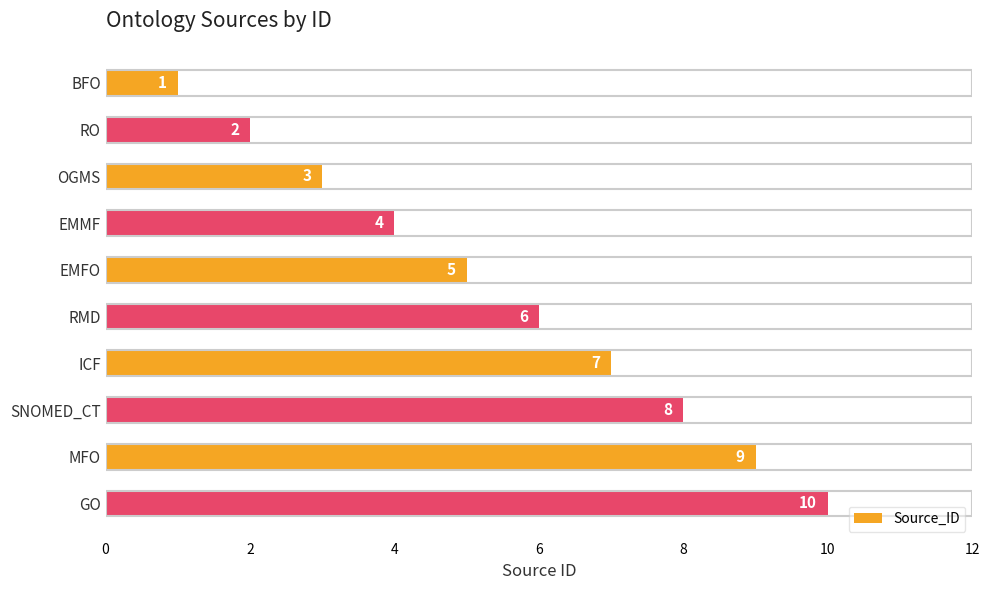

Where is the data nearest to the value 5?

EMFO